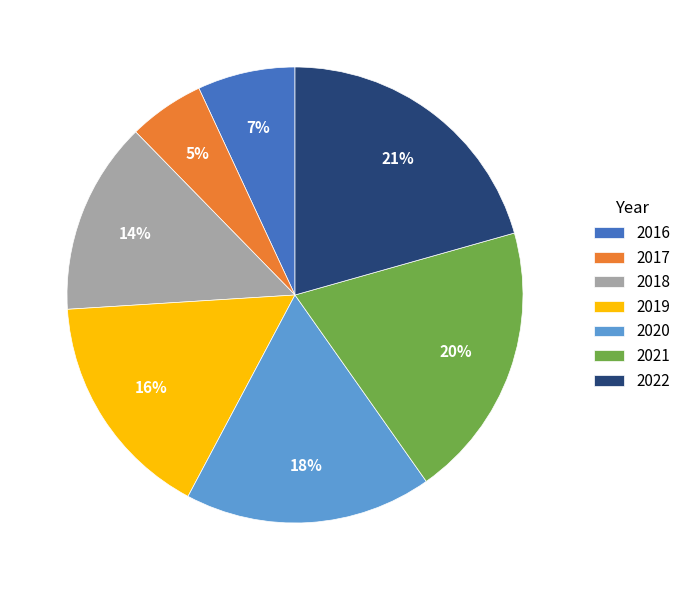

Does any single category account for the majority?

No